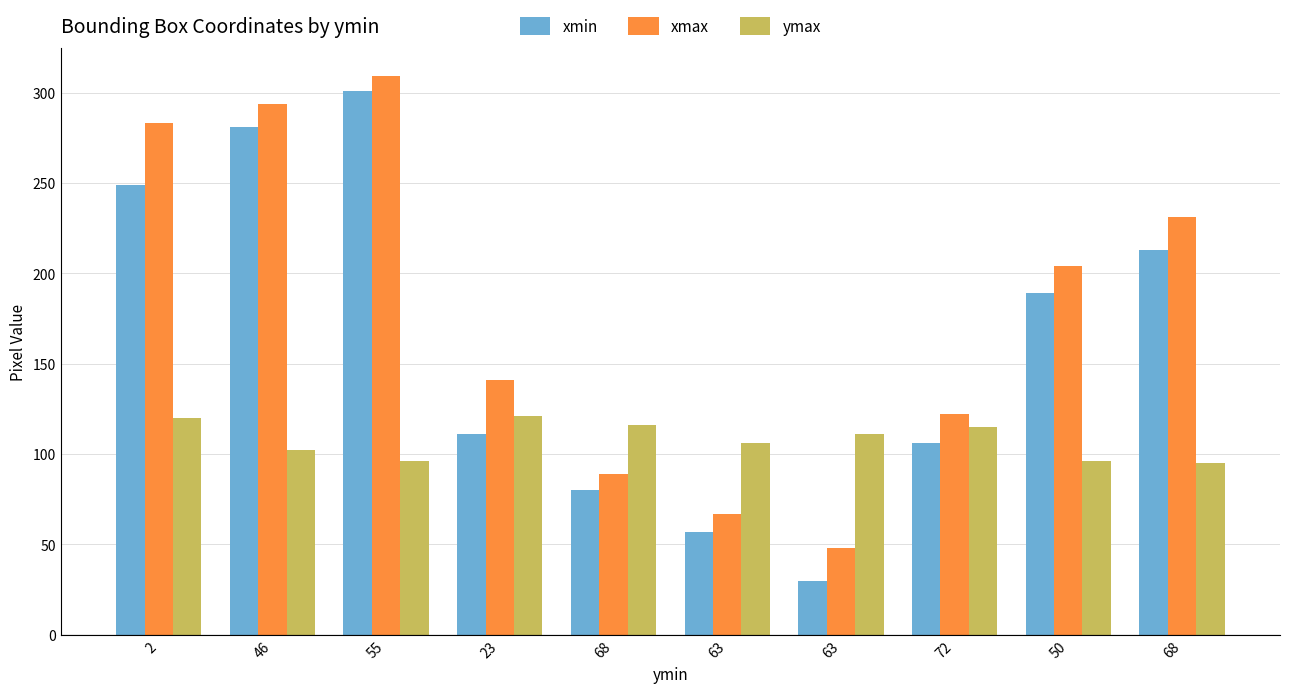

How many categories are shown in the chart?

10